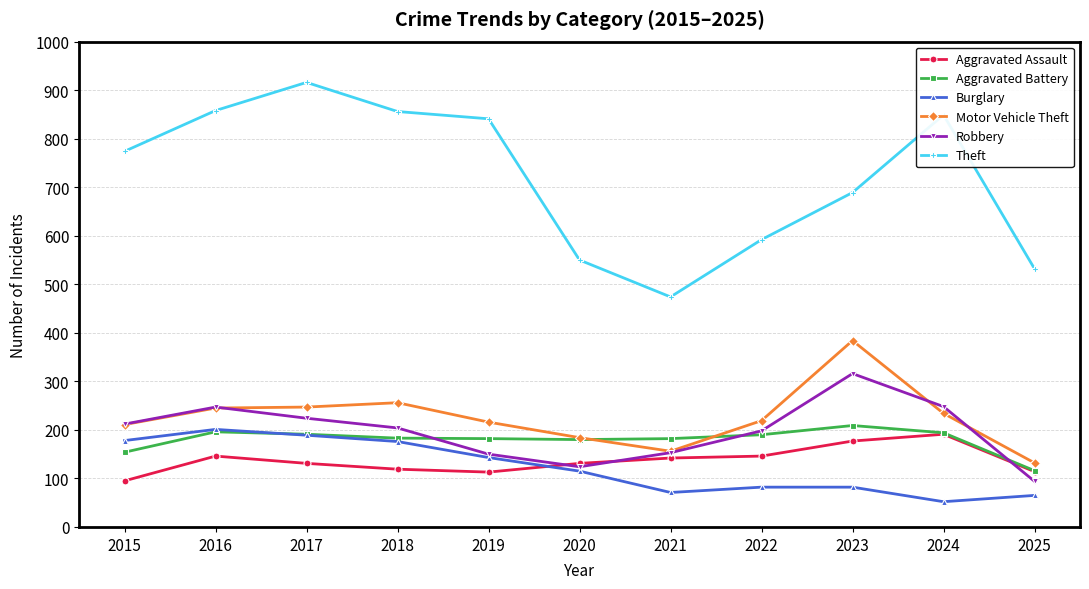

At which category does the chart reach its peak across all series?

2017